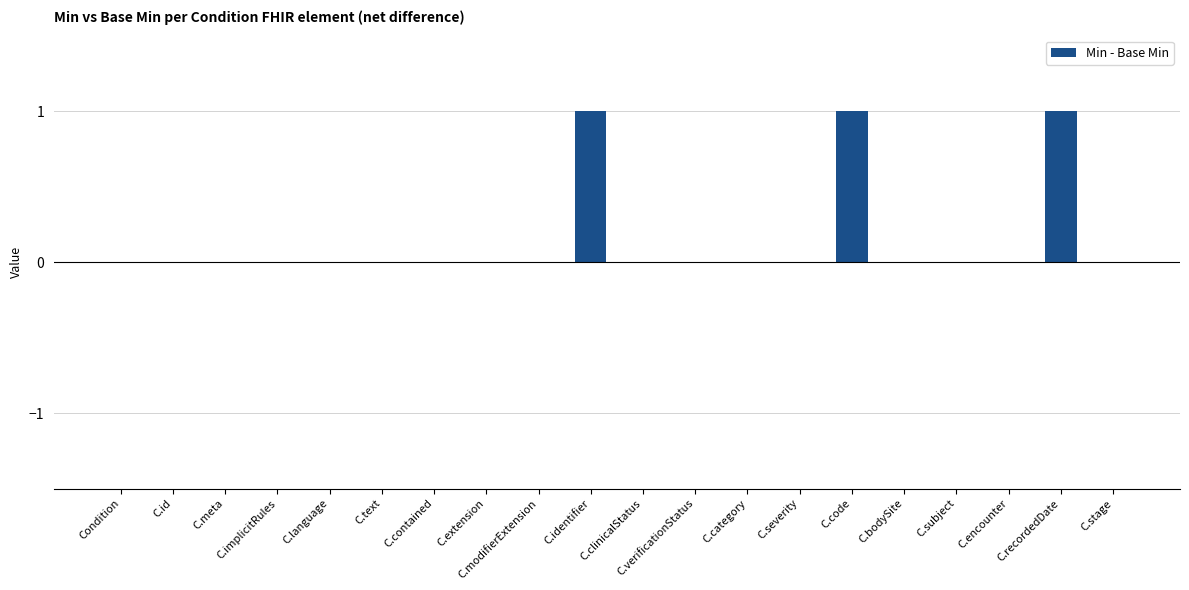

How many series are shown in this chart?

1